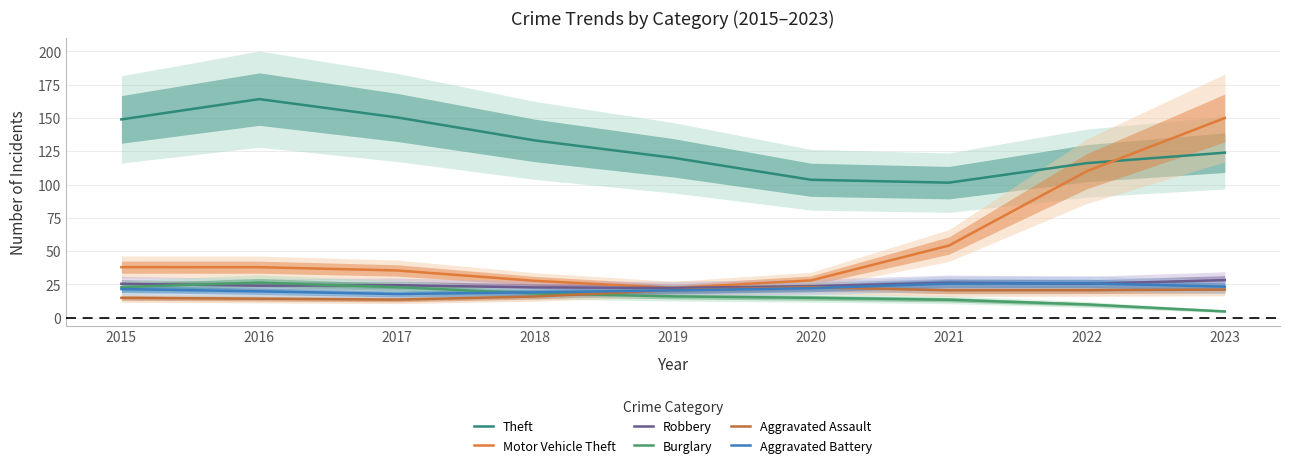

Reading left to right, what are all the values shown in this chart?

Theft: 2015=148.9	2016=164.2	2017=150.4	2018=133.1	2019=120.2	2020=103.6	2021=101.4	2022=116.1	2023=124.0
Motor Vehicle Theft: 2015=38.0	2016=38.0	2017=35.5	2018=27.7	2019=22.4	2020=28.0	2021=54.2	2022=110.1	2023=150.0
Robbery: 2015=25.5	2016=24.1	2017=24.5	2018=22.8	2019=22.4	2020=23.7	2021=26.3	2022=25.5	2023=28.3
Burglary: 2015=23.0	2016=26.4	2017=23.0	2018=18.2	2019=16.1	2020=15.0	2021=13.5	2022=10.0	2023=4.8
Aggravated Assault: 2015=14.9	2016=14.3	2017=13.6	2018=15.9	2019=20.7	2020=23.0	2021=20.6	2022=20.7	2023=21.2
Aggravated Battery: 2015=21.6	2016=19.9	2017=17.8	2018=19.1	2019=20.6	2020=22.2	2021=25.7	2022=25.8	2023=23.4